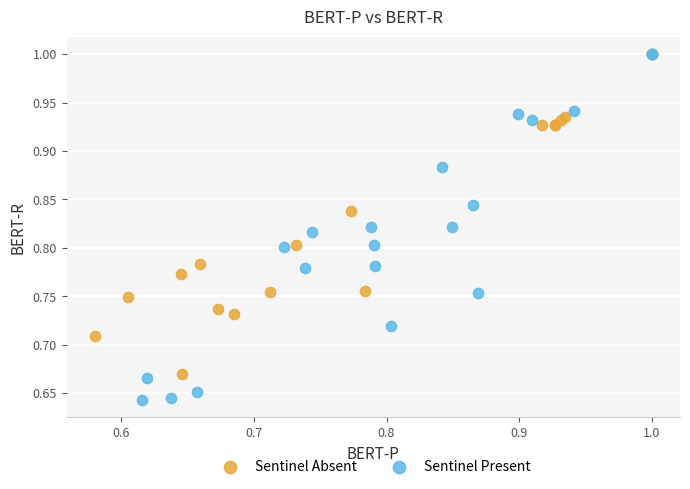

Which series reaches the minimum Y coordinate?

Sentinel Present